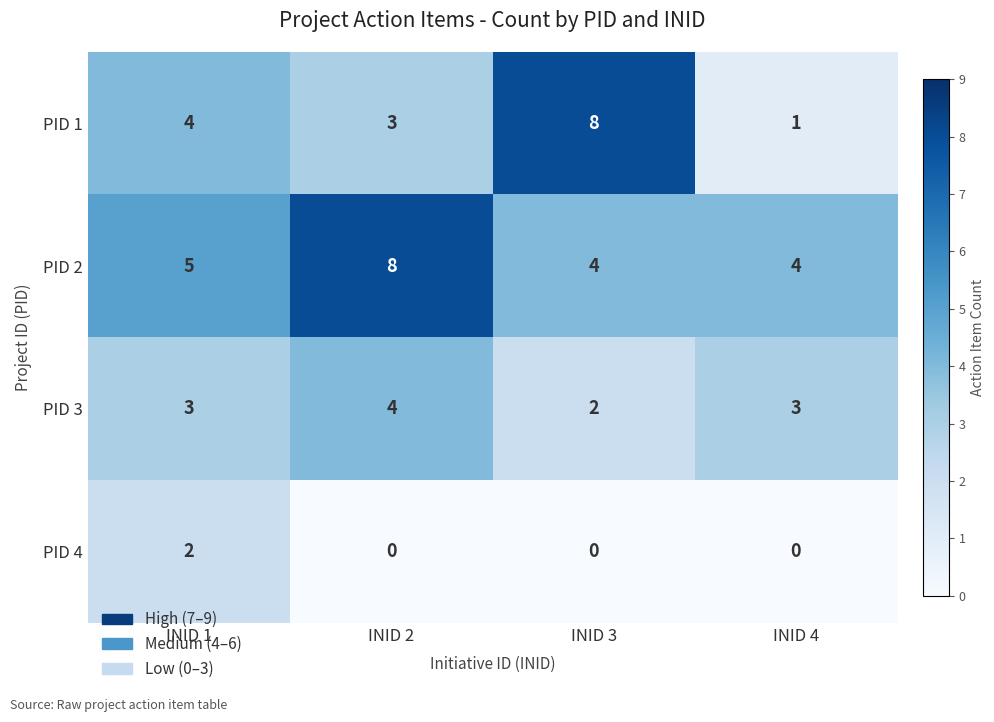

The value of PID 2 at INID 4 is 4. True or false?

True